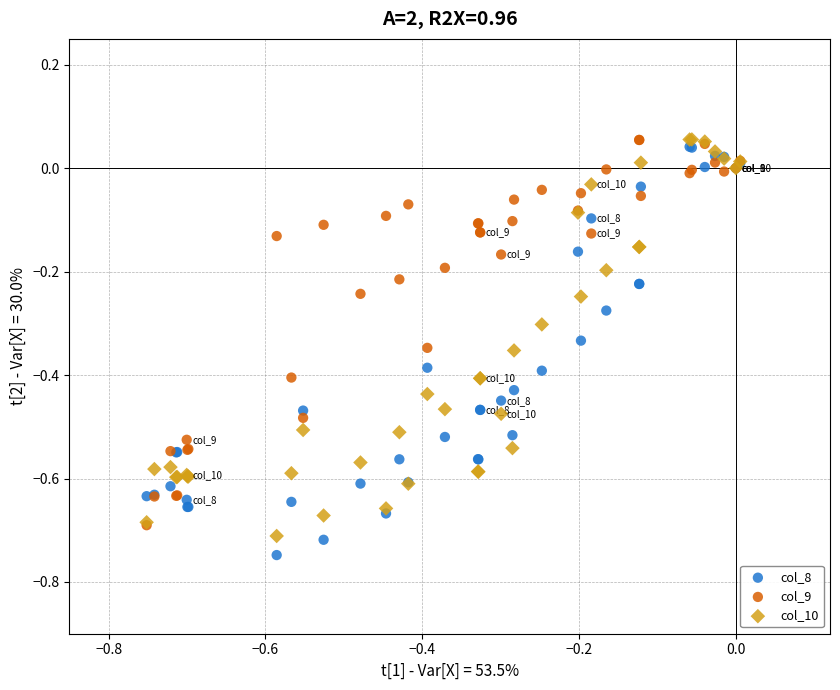

What are all the series names shown in the legend?

col_8, col_9, col_10